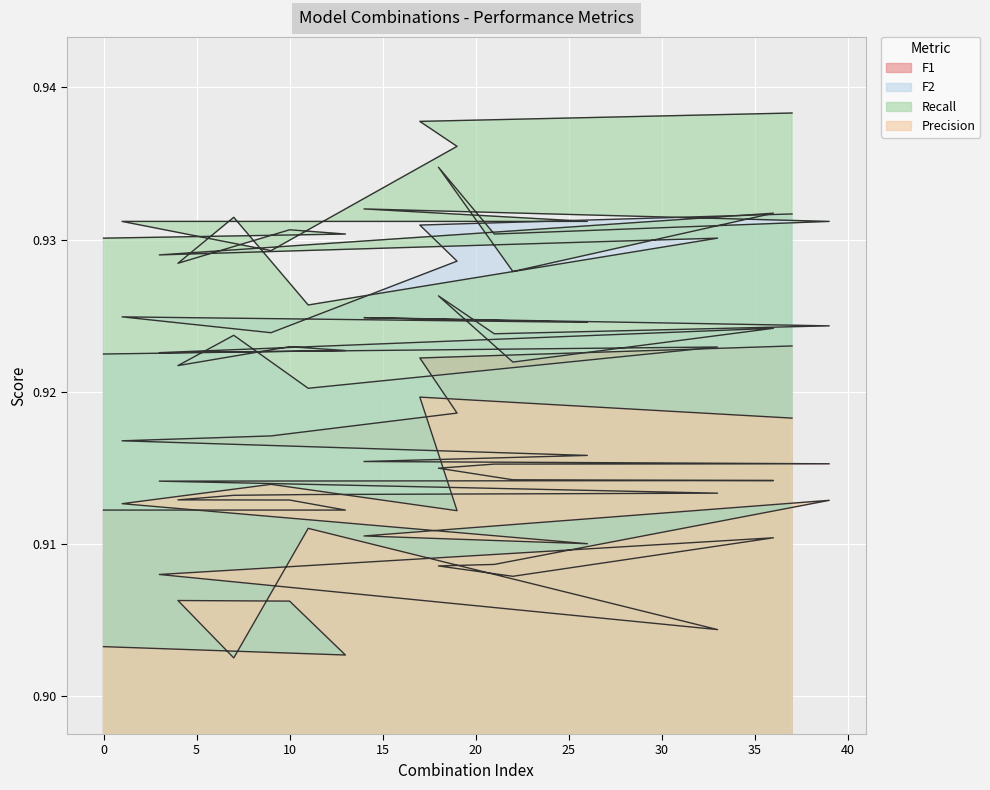

Count the number of categories in the chart.

20